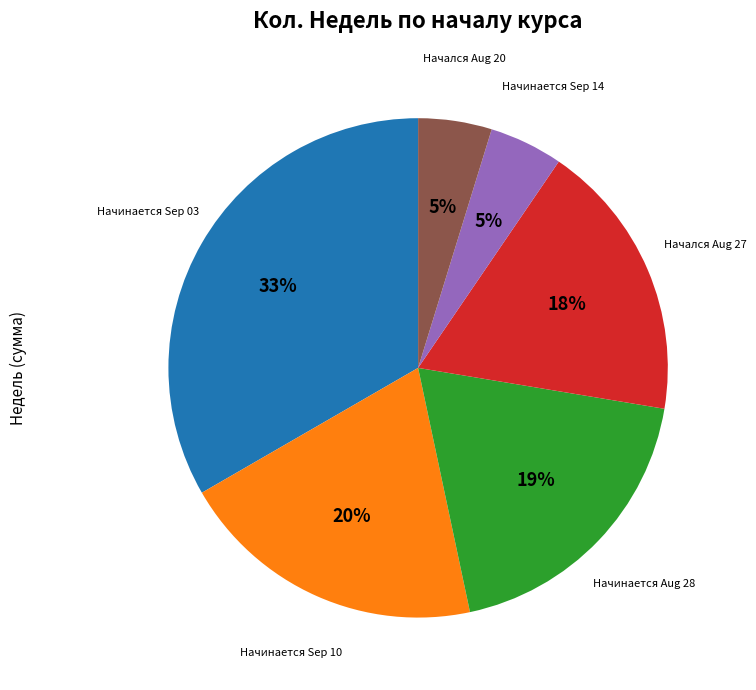

Is there any slice that represents more than half of the pie?

No